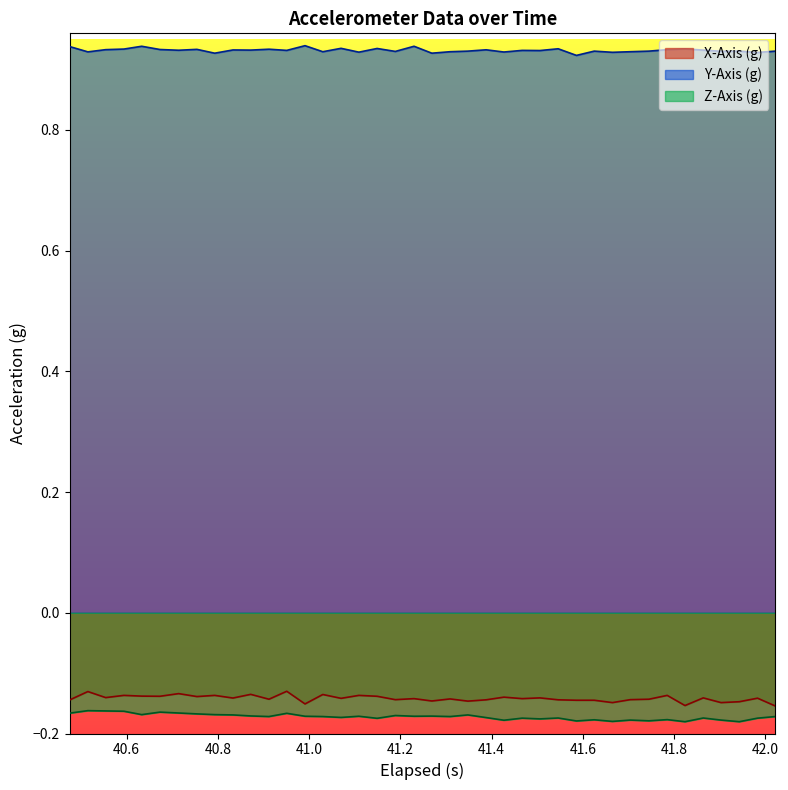

List the series in order of their peak value, highest first.

Y-Axis (g), X-Axis (g), Z-Axis (g)